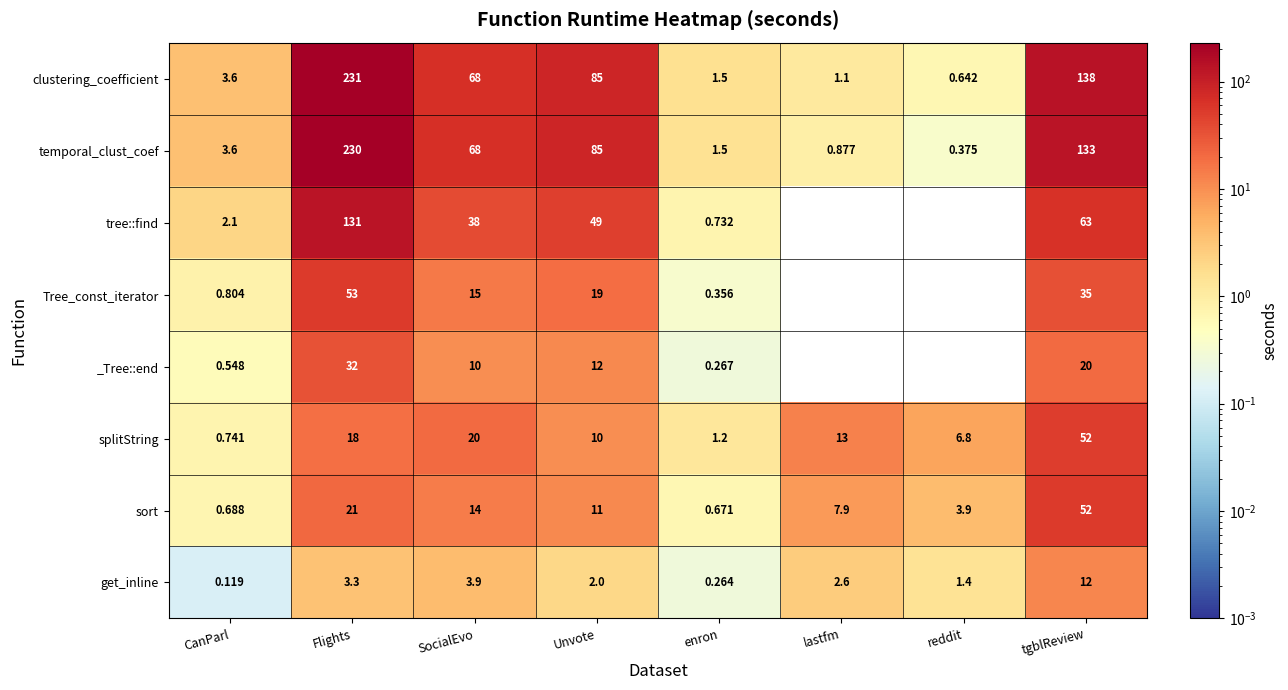

How many data points does each series have?

8